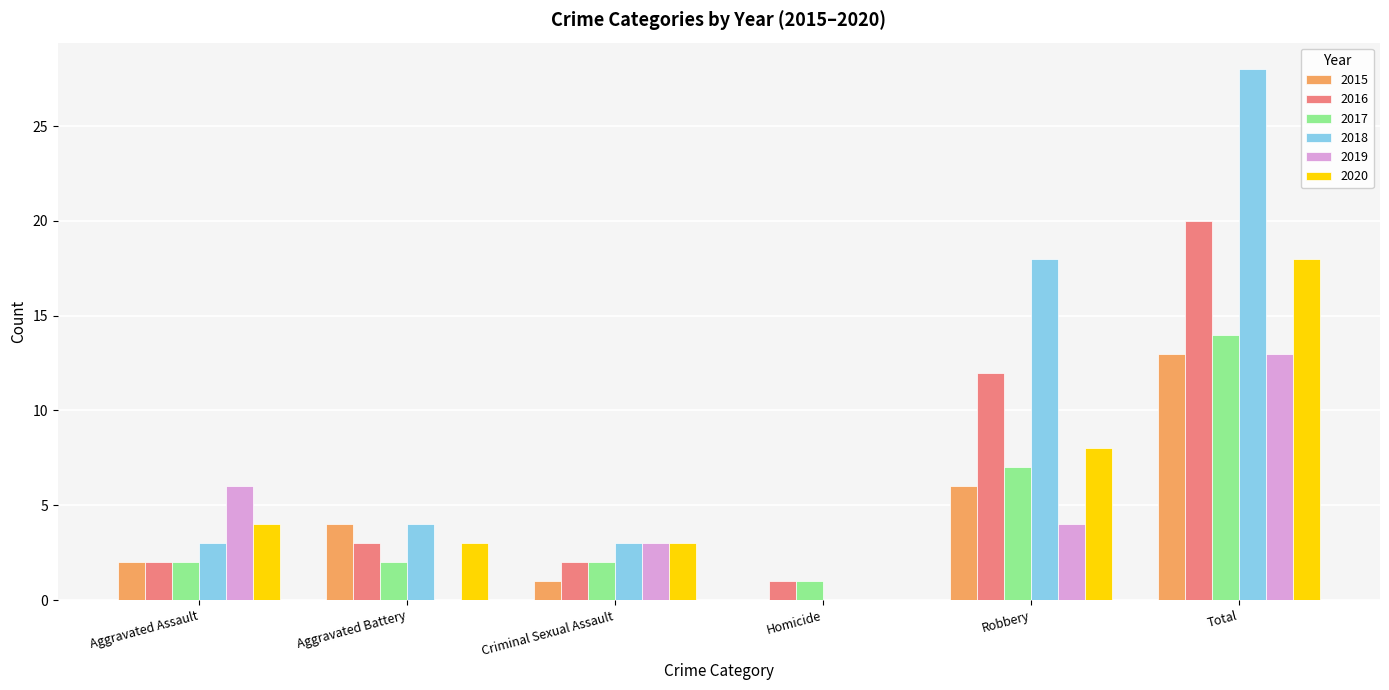

What is the maximum value for 2016?

20